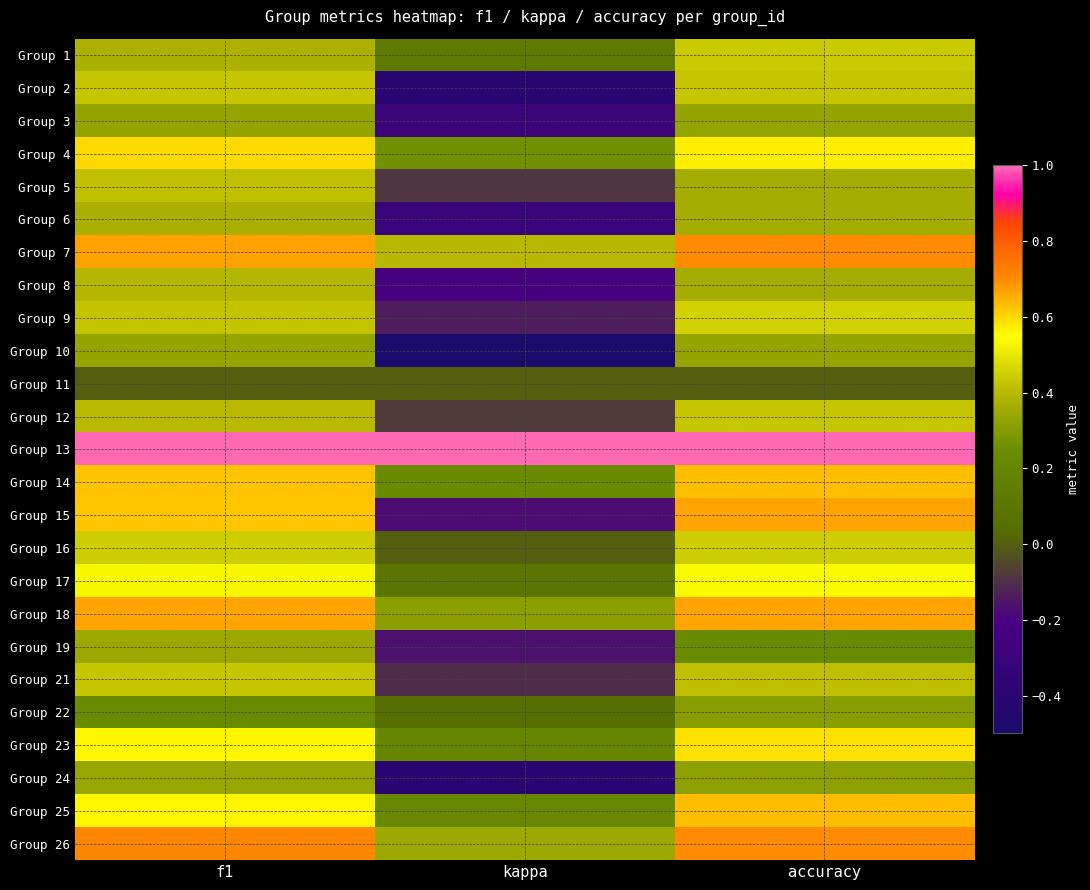

Count the number of data series in this chart.

25